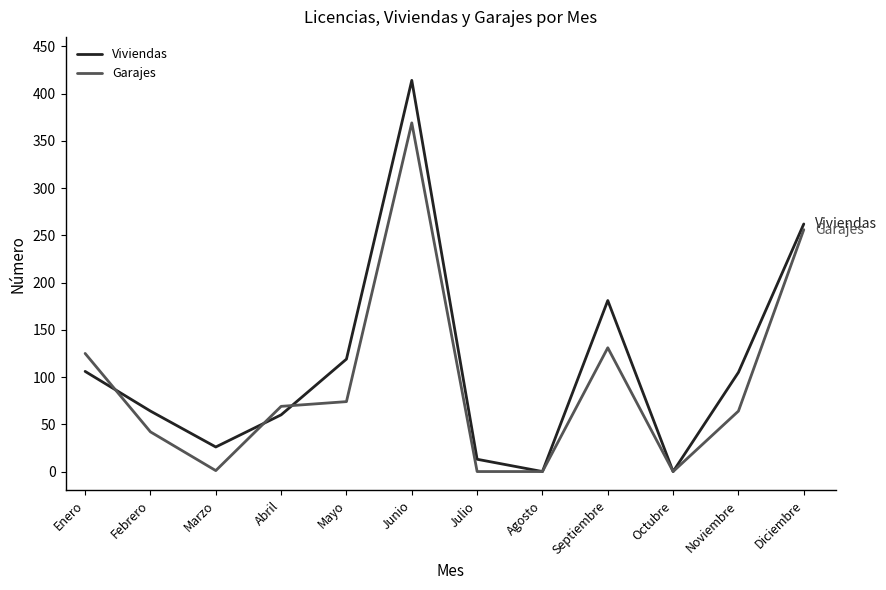

At which label does Viviendas first exceed 105?

Enero